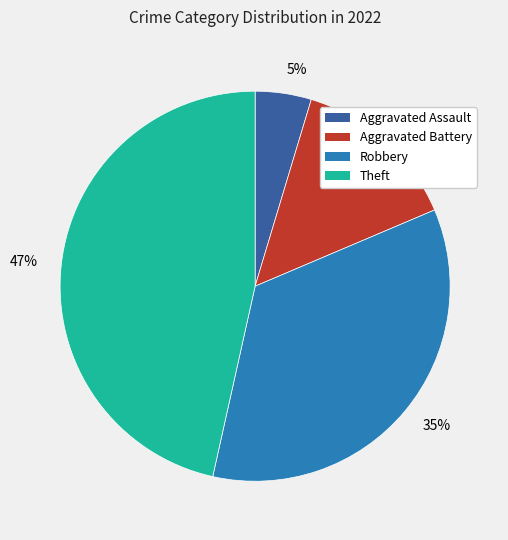

Is there any slice that represents more than half of the pie?

No